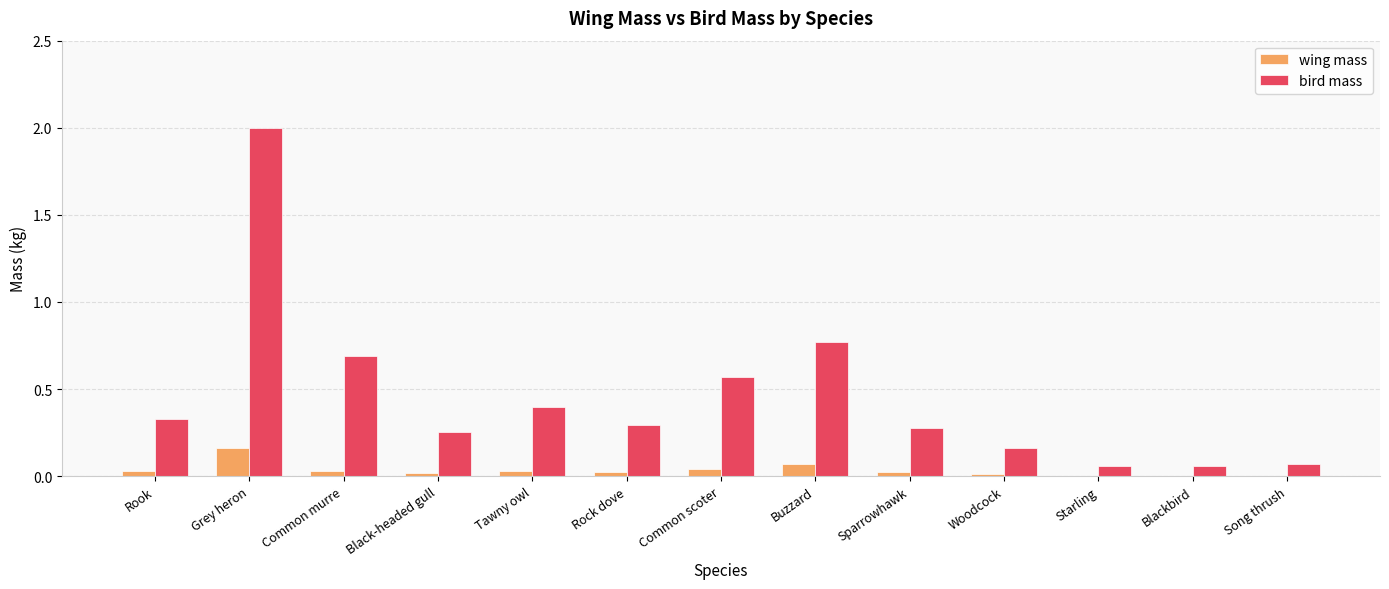

What is the sum of all bird mass values?

5.9